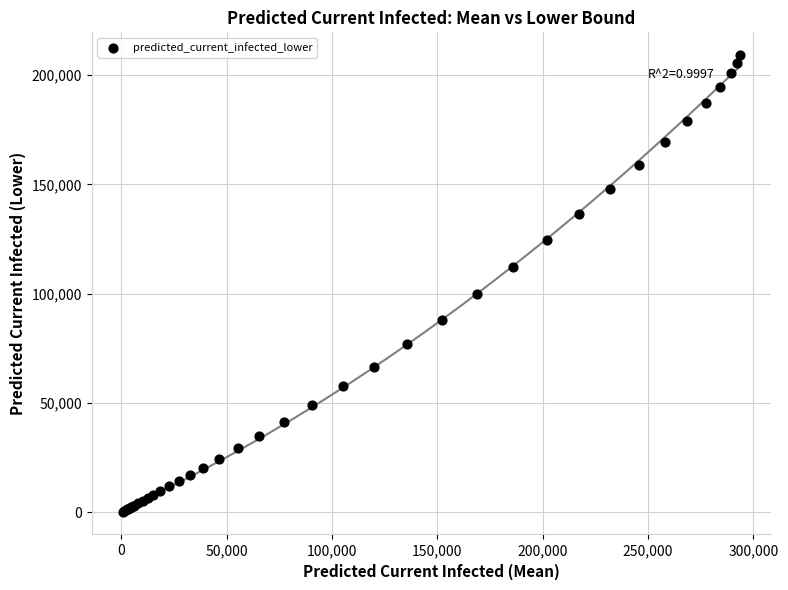

What Y value in the scatter plot is closest to 104700?

100070